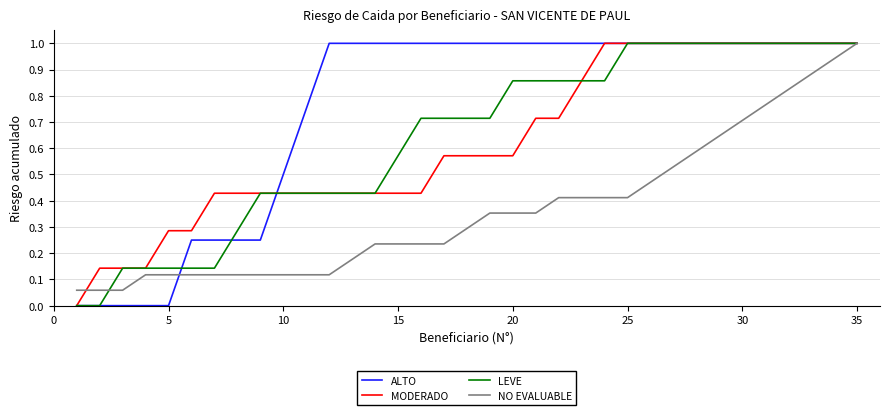

How many lines are shown in the chart?

4